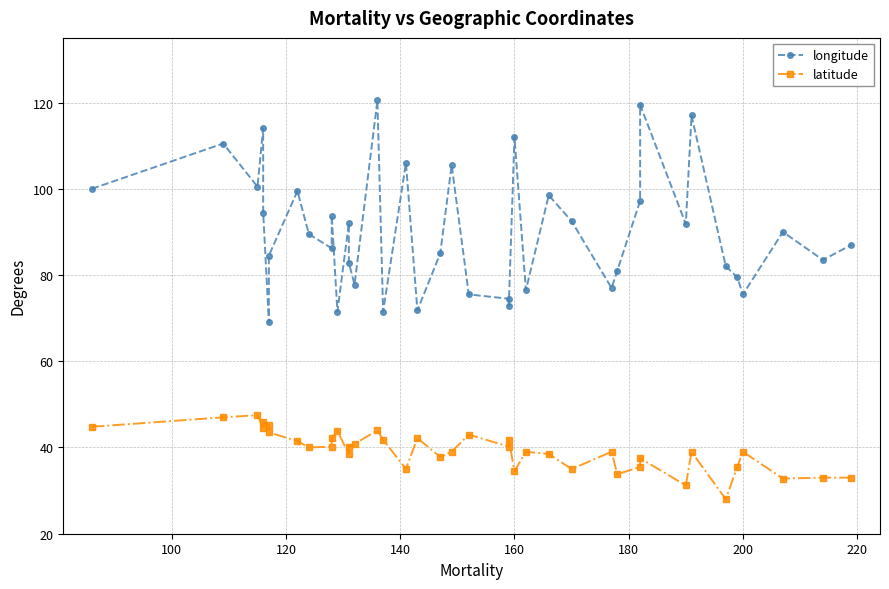

True or false: latitude and longitude intersect in this chart.

False